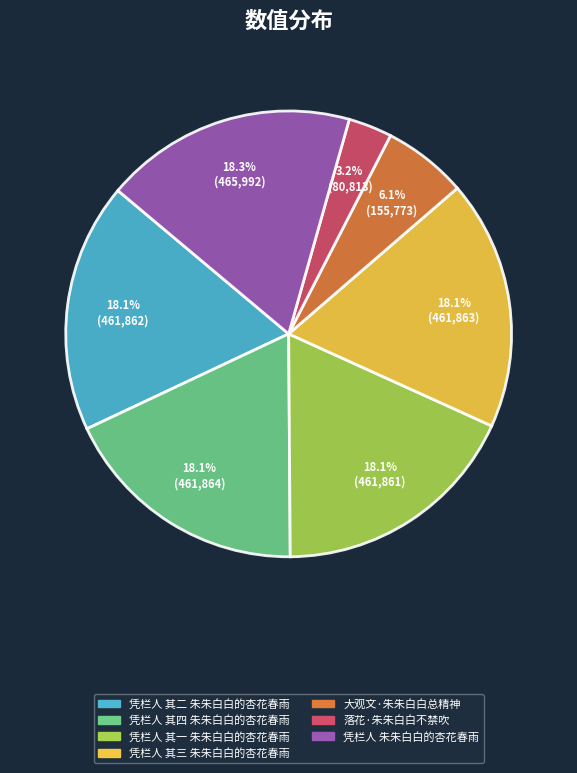

How many segments does this pie chart have?

7